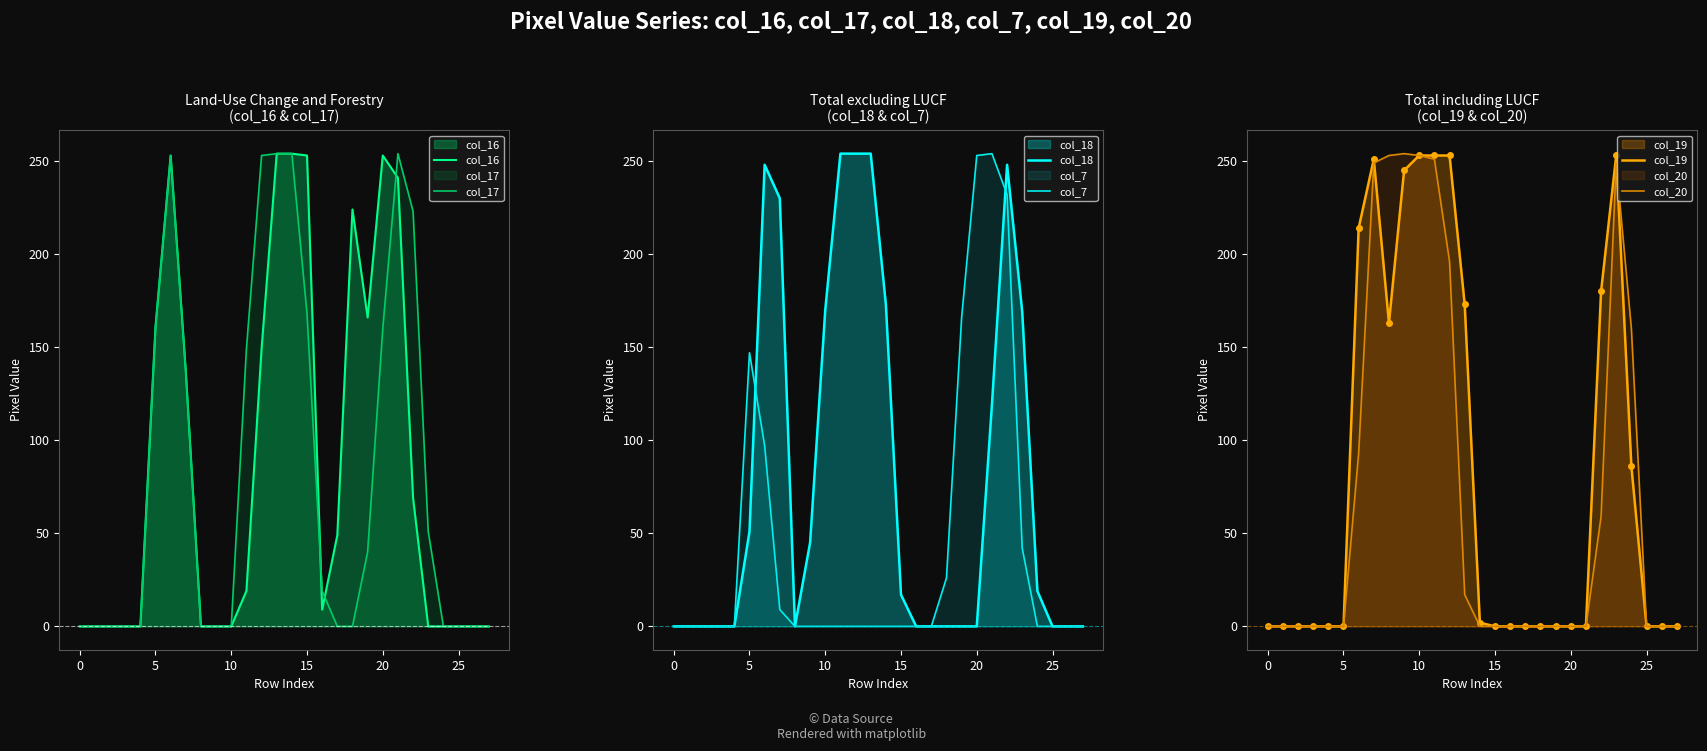

What is the label of the 17th point from the right?

11